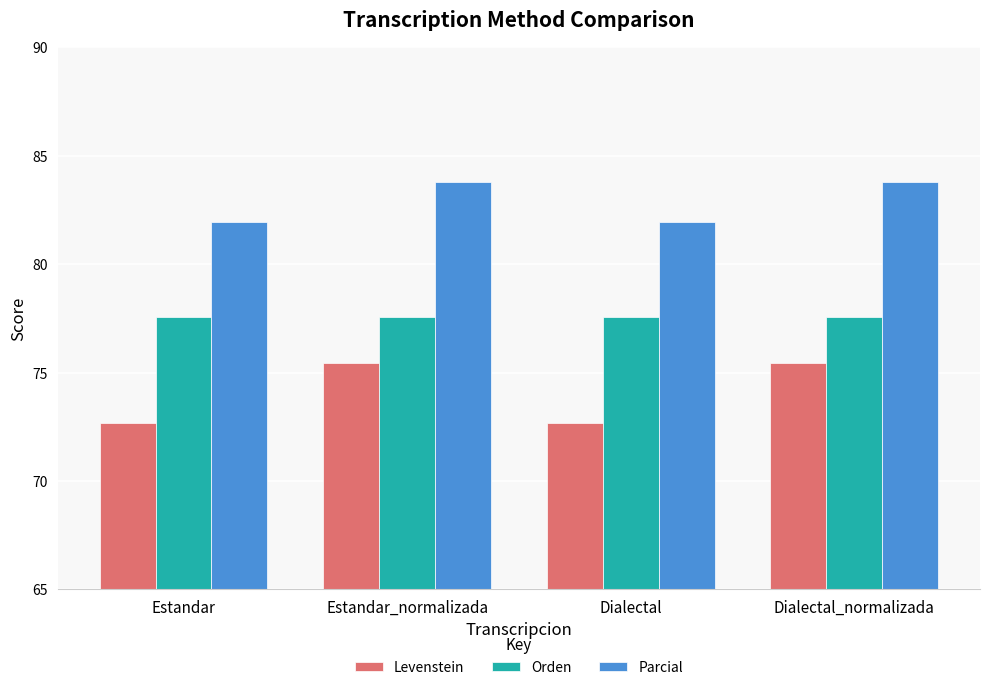

The value of Parcial at Dialectal is 31.5. True or false?

False